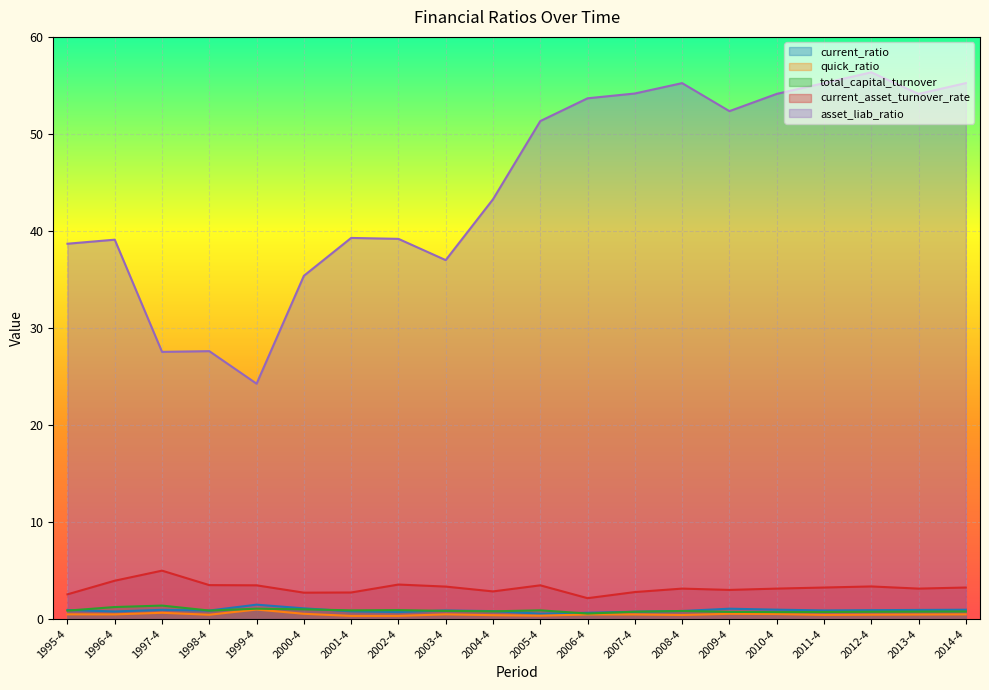

Between 1997-4 and 2013-4, which is larger?

1997-4